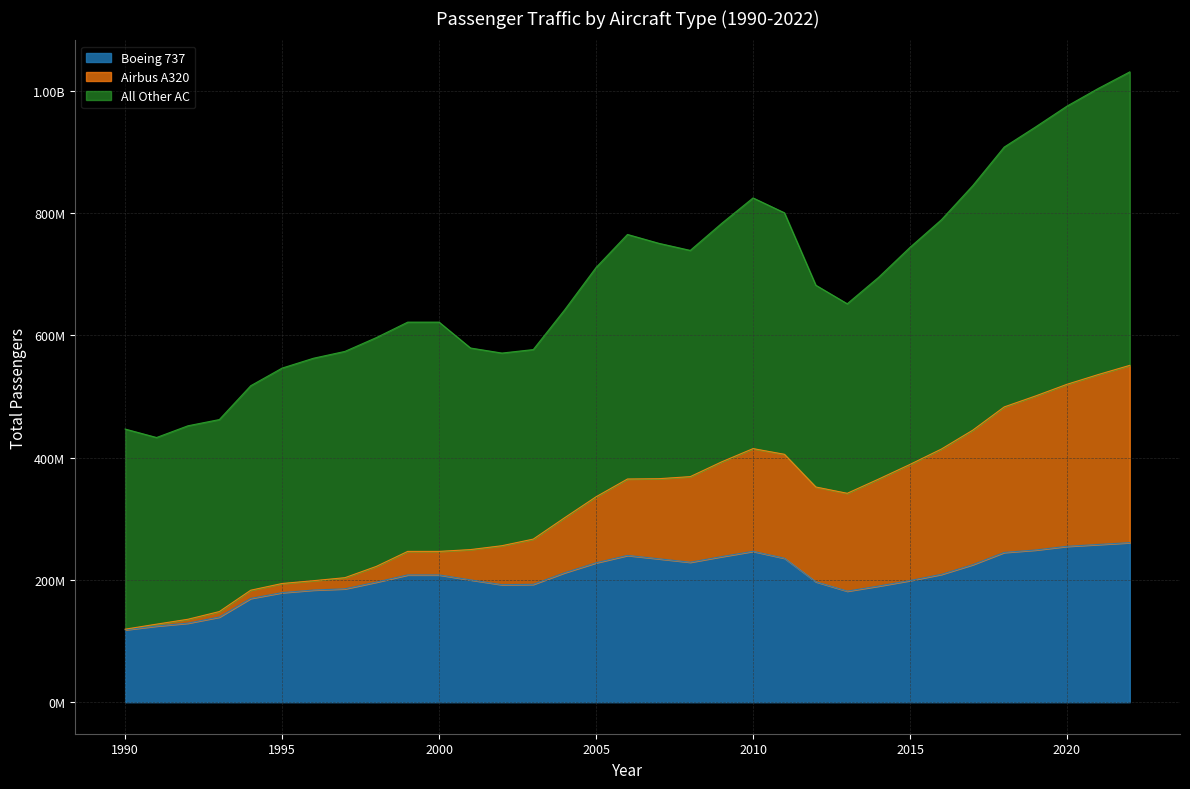

Where is the first local maximum for Airbus A320?

2010